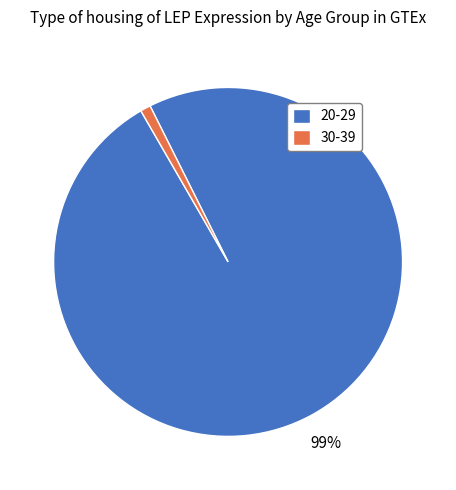

What percentage is the 30-39 slice, to the nearest percent?

1%